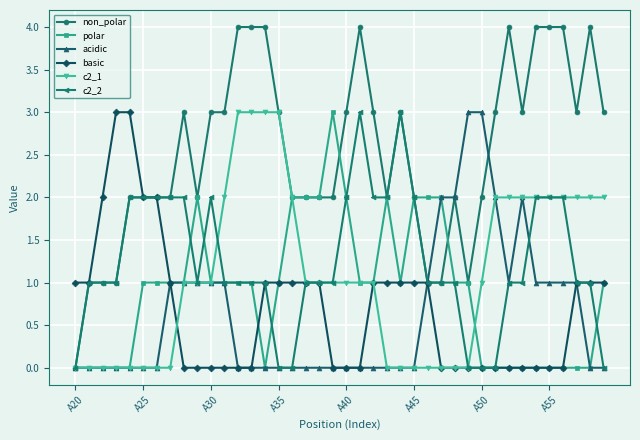

What is the maximum value shown in the chart?

4